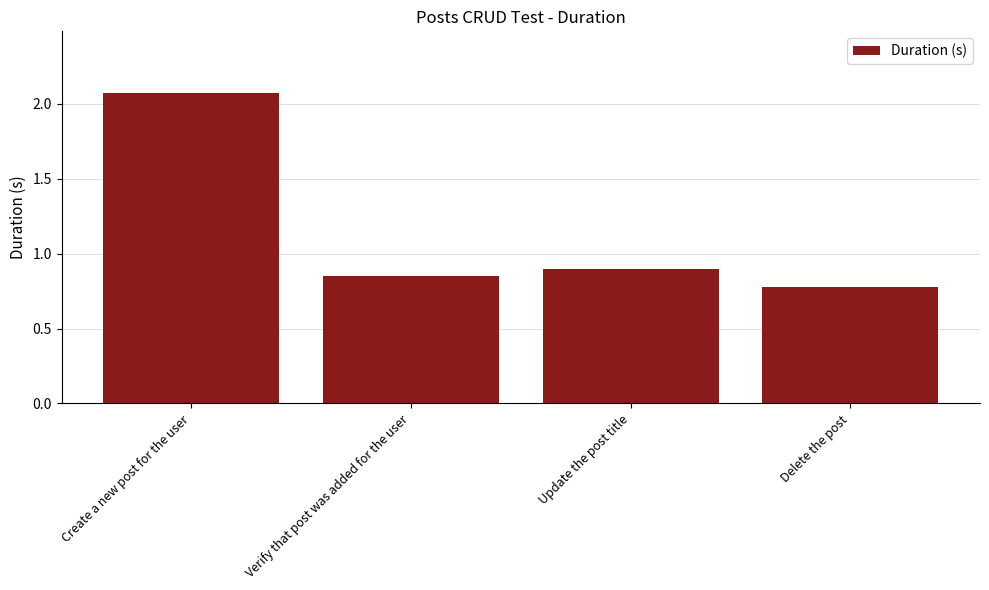

What is the change in value from Update the post title to Delete the post?

-0.1